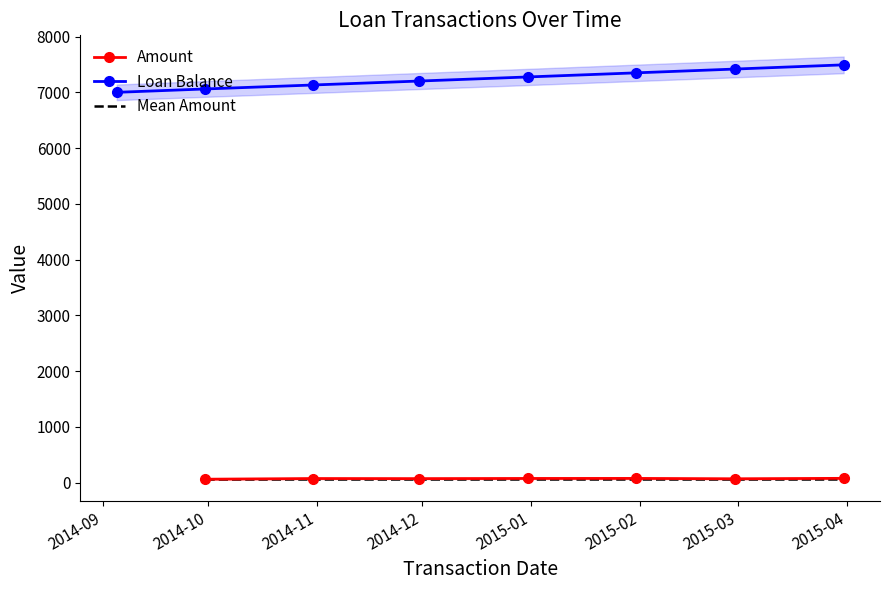

Rank the categories by value from highest to lowest.

2015-03-31, 2015-02-28, 2015-01-31, 2014-12-31, 2014-11-30, 2014-10-31, 2014-09-30, 2014-09-05